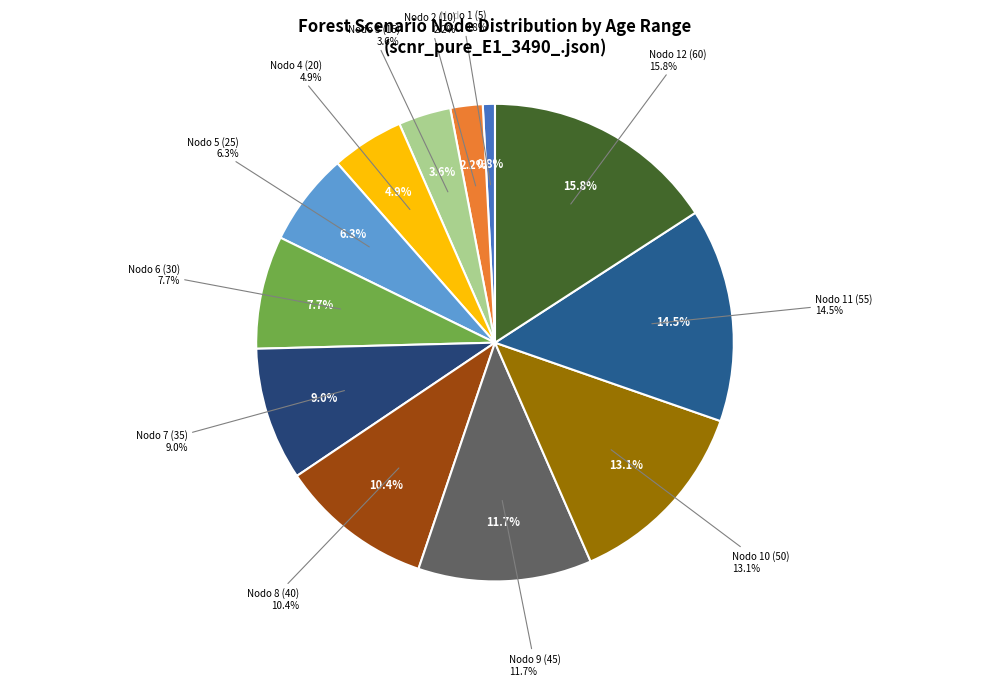

What is the change in value from Nodo 3 (15) to Nodo 5 (25)?

+10